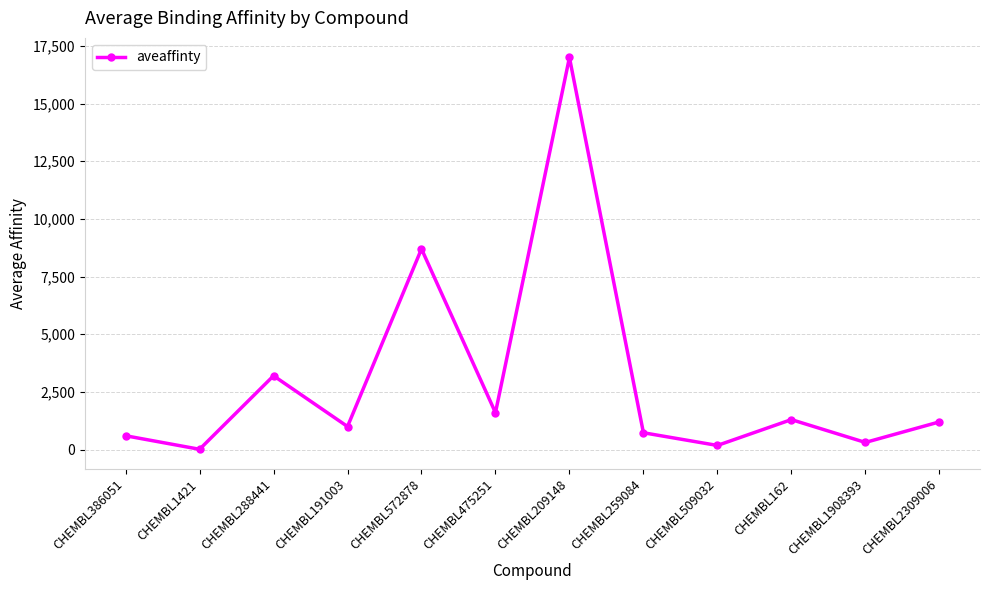

True or false: the data shows 310 at CHEMBL1908393.

True